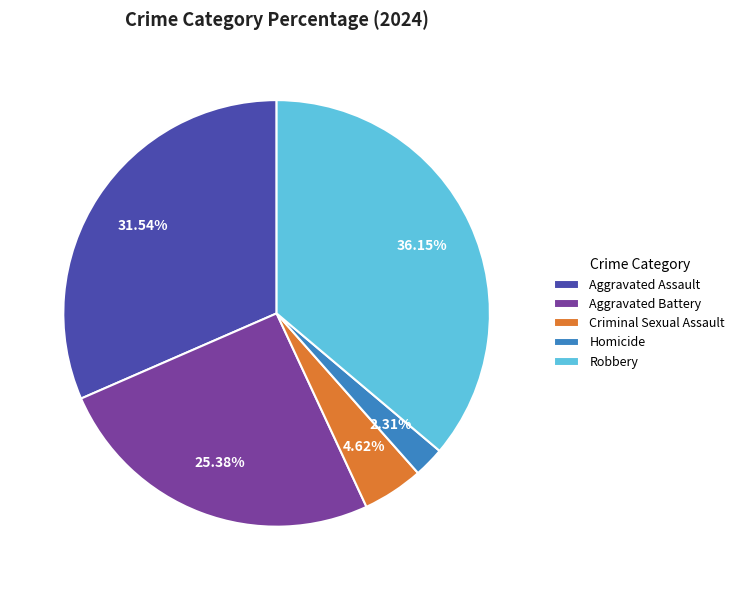

Between Criminal Sexual Assault and Robbery, which is larger?

Robbery